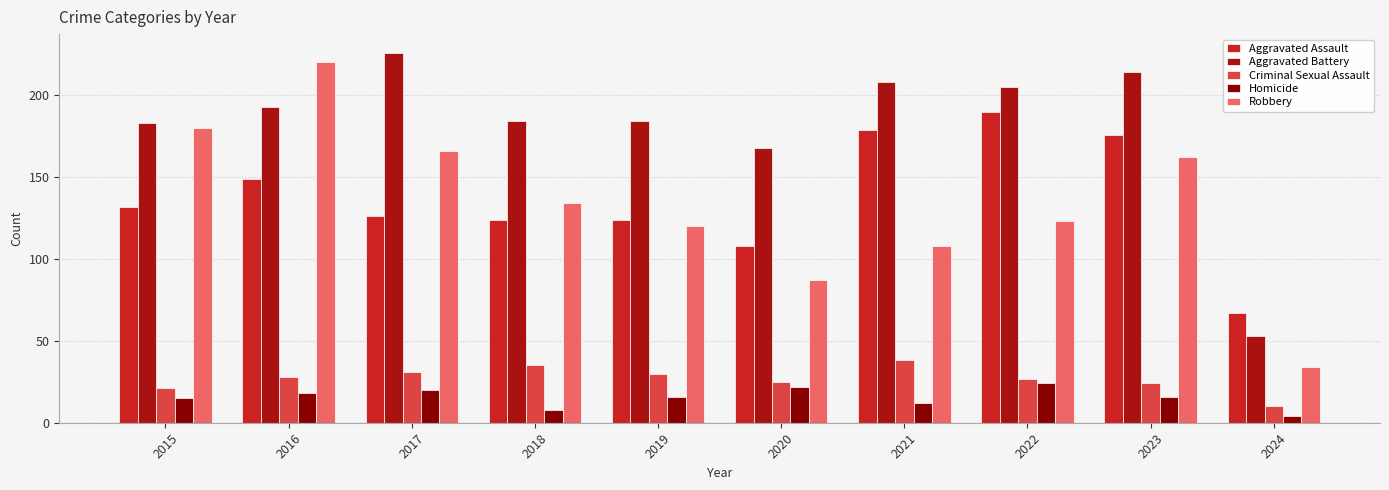

Which category has the highest value in the Aggravated Battery series?

2017